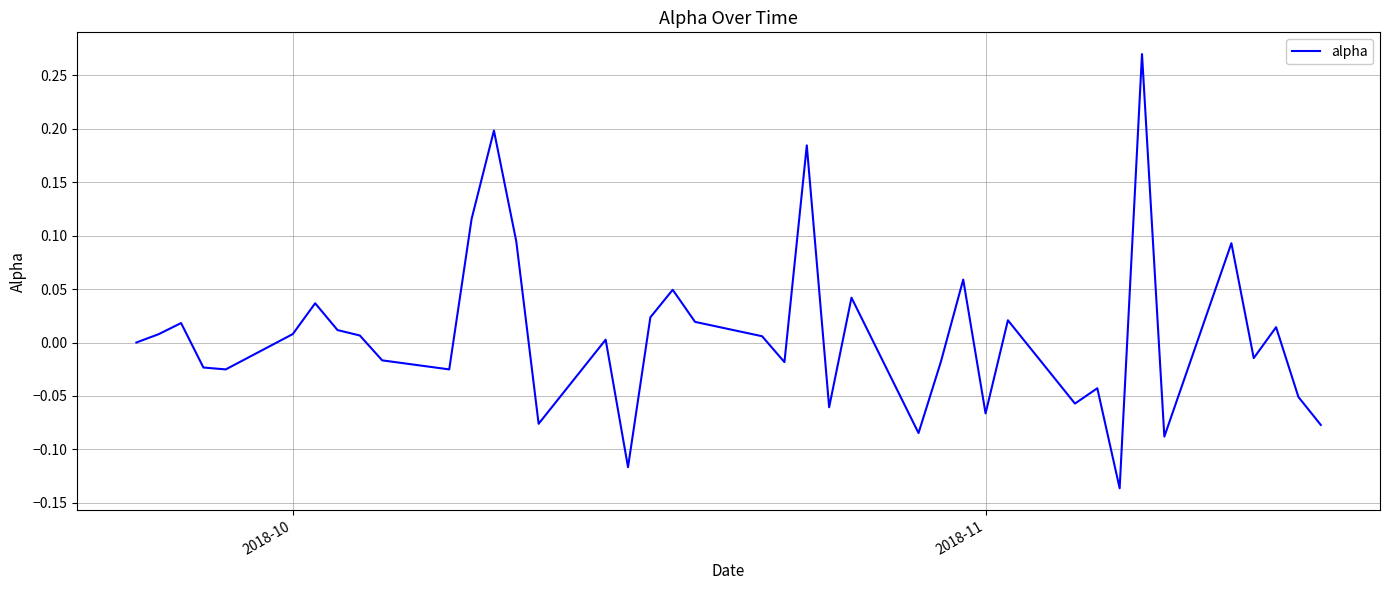

What is the difference between the maximum and minimum values?

0.4